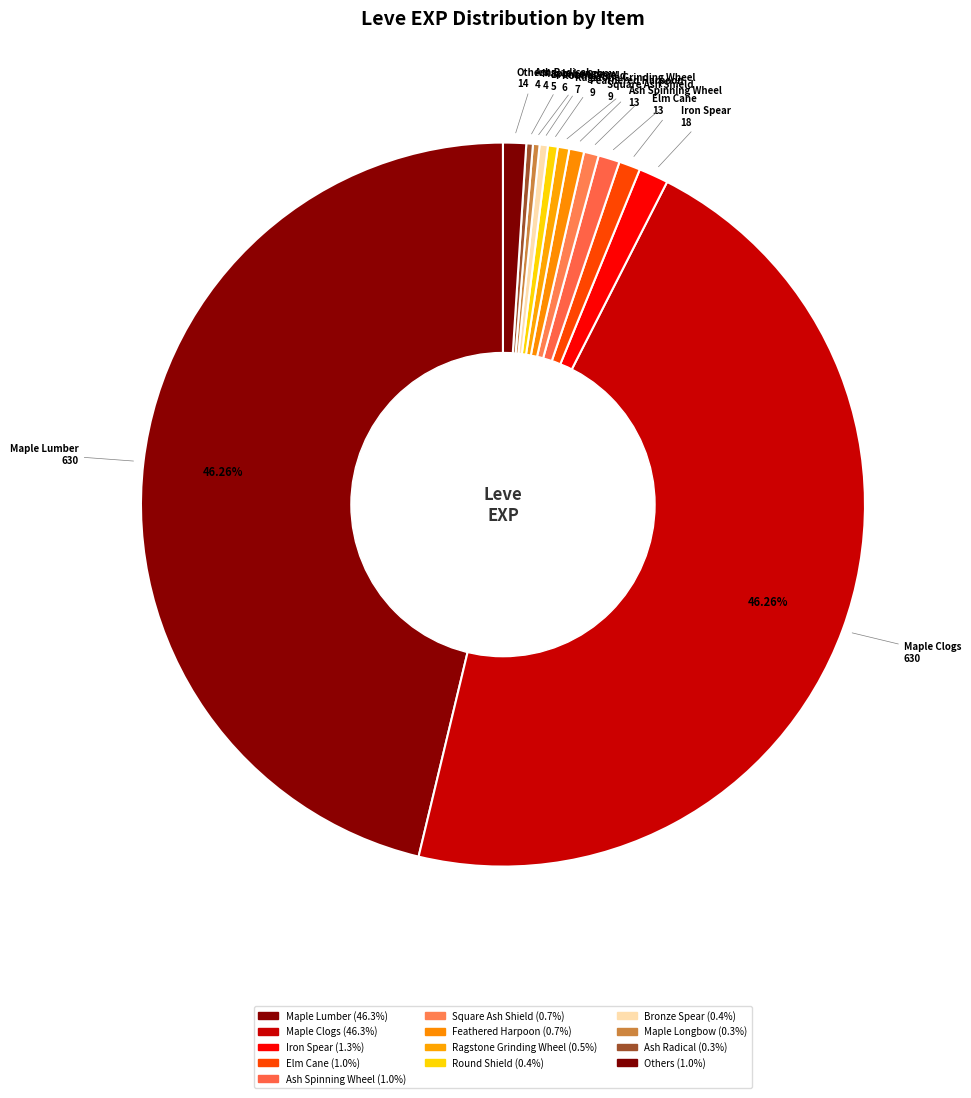

Count the number of slices in the pie.

13